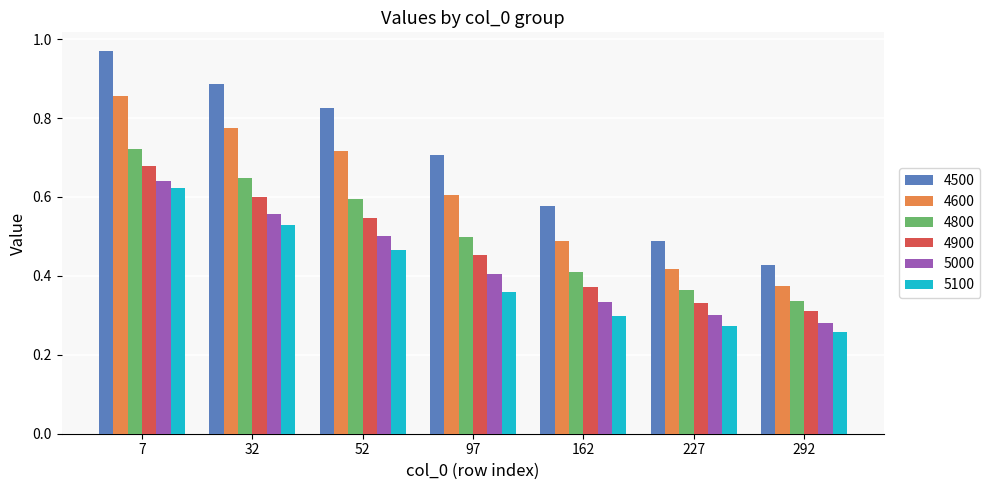

At which label is 5100 closest to 0?

292